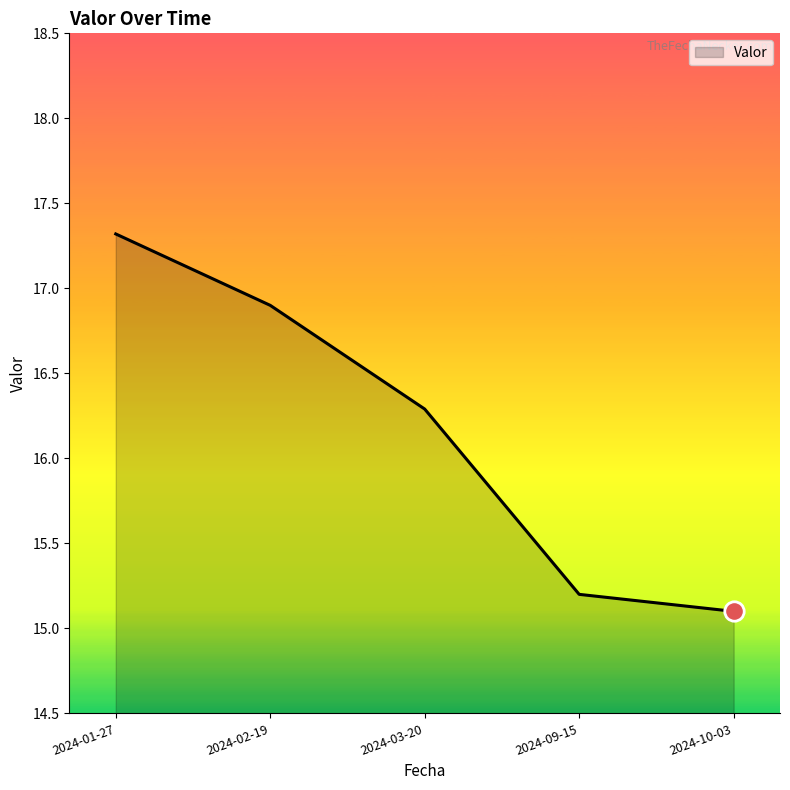

What is the change in value from 2024-09-15 to 2024-10-03?

-0.1